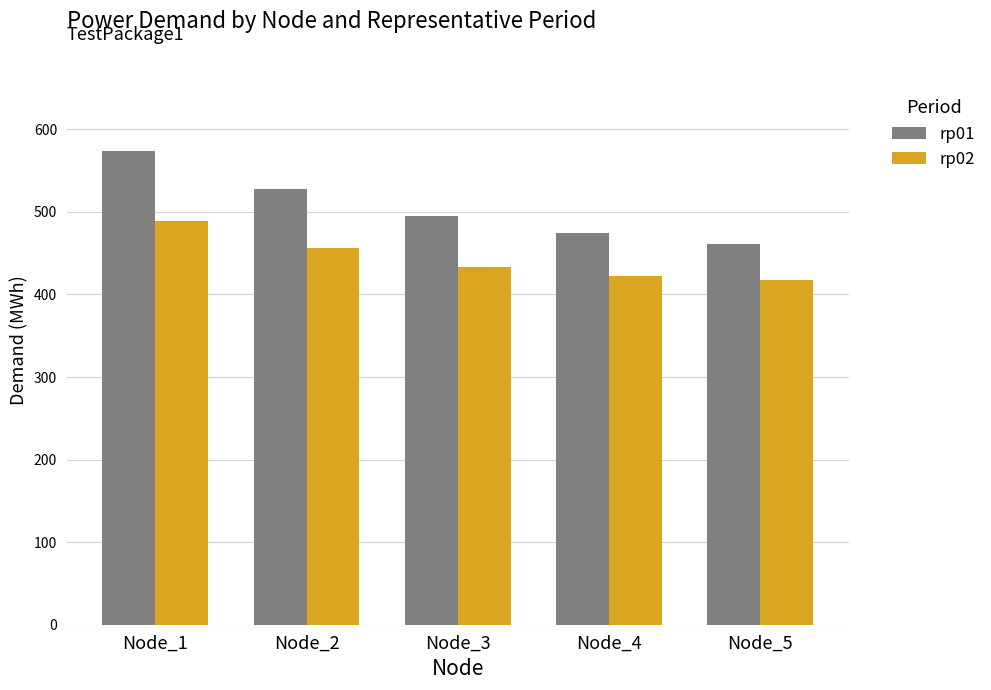

Which series changed the most between Node_1 and Node_2?

rp01